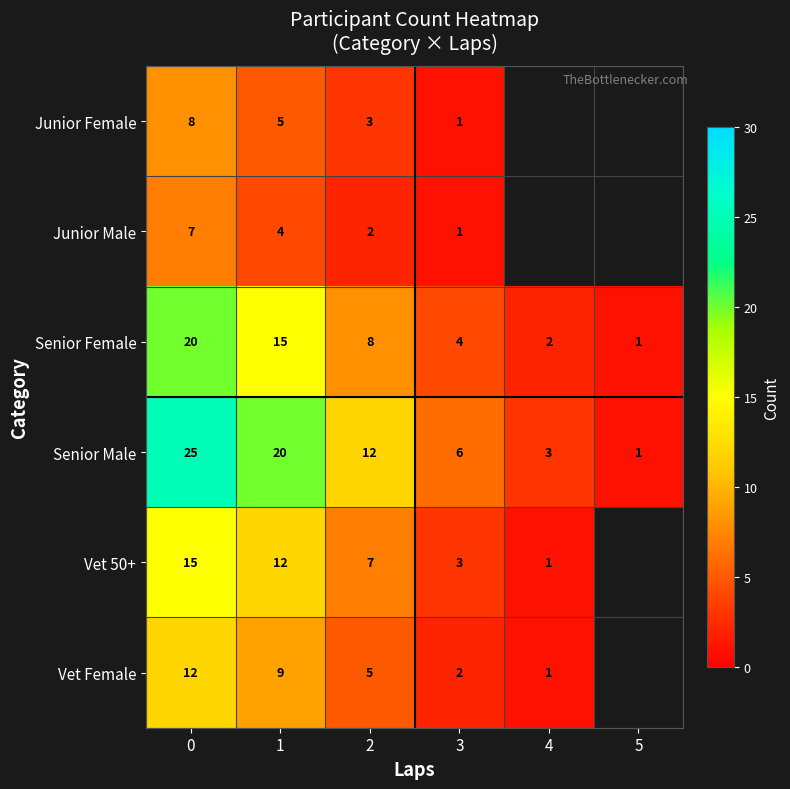

List the labels in order of Senior Male value, largest first.

0, 1, 2, 3, 4, 5